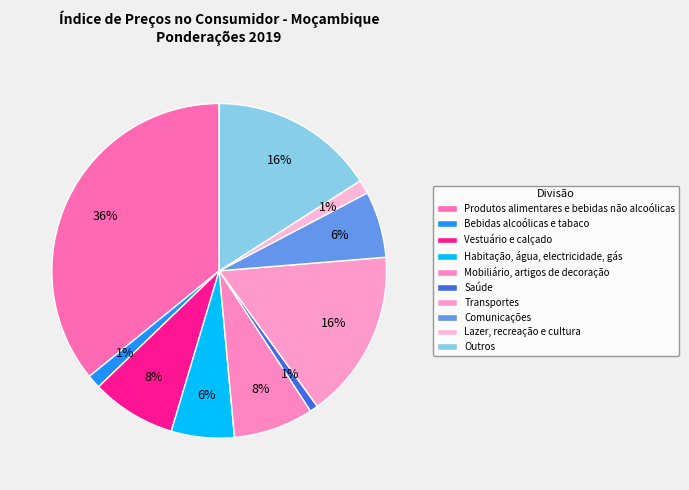

Count the number of slices in the pie.

10